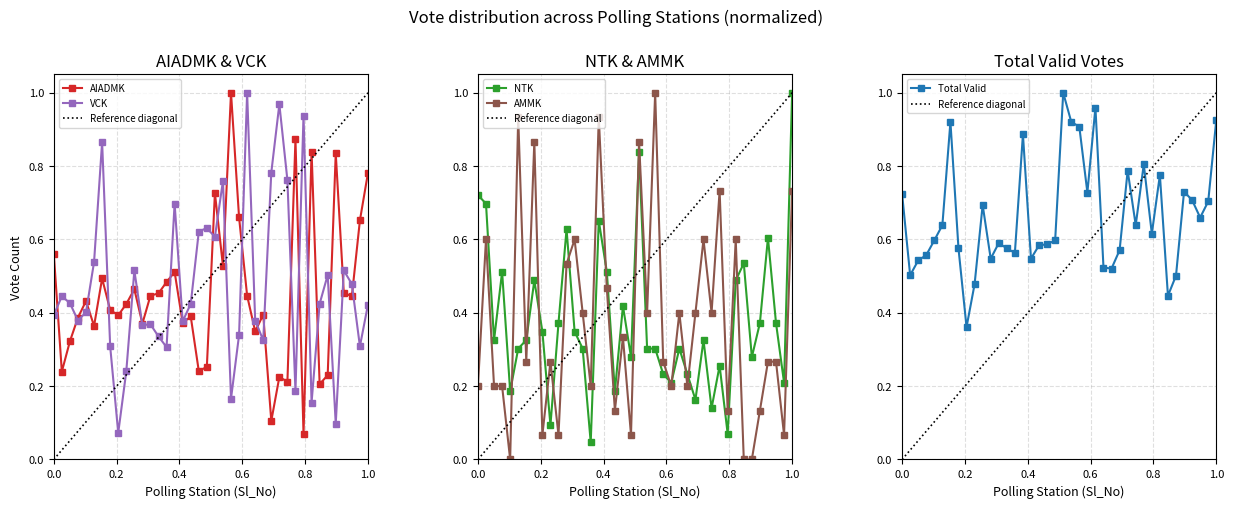

Rank the series by their maximum value, from lowest to highest.

AIADMK_Votes, VCK_Votes, NTK_Votes, AMMK_Votes, Total_Valid_Votes